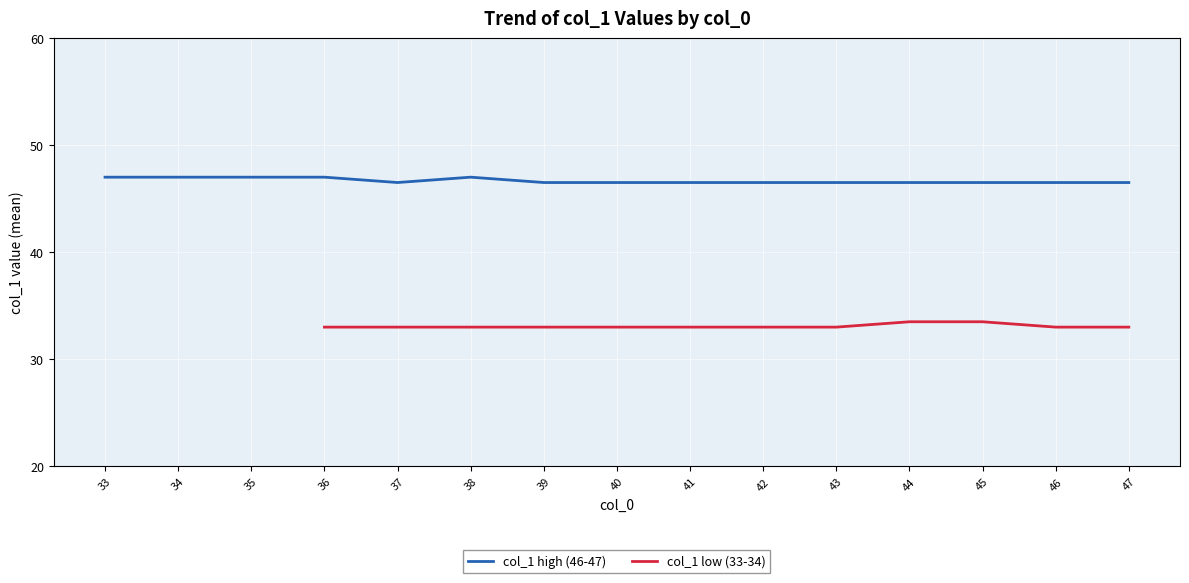

Is the value of col_1 low (33-34) at 46 greater than the value of col_1 high (46-47) at 34?

No